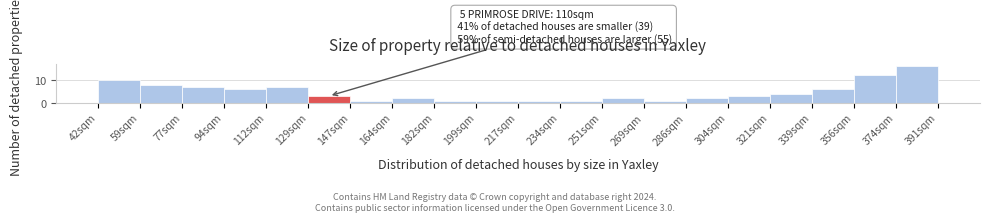

Reading left to right, extract all data points from this chart.

42sqm=10	59sqm=8	77sqm=7	94sqm=6	112sqm=7	129sqm=3	147sqm=1	164sqm=2	182sqm=1	199sqm=1	217sqm=1	234sqm=1	251sqm=2	269sqm=1	286sqm=2	304sqm=3	321sqm=4	339sqm=6	356sqm=12	374sqm=16